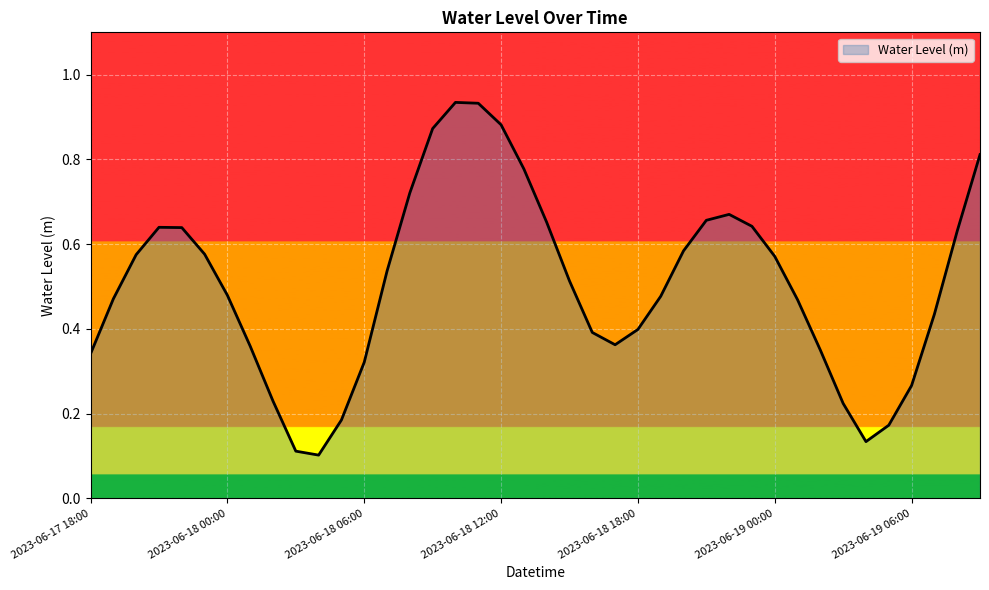

How many lines are shown in the chart?

1